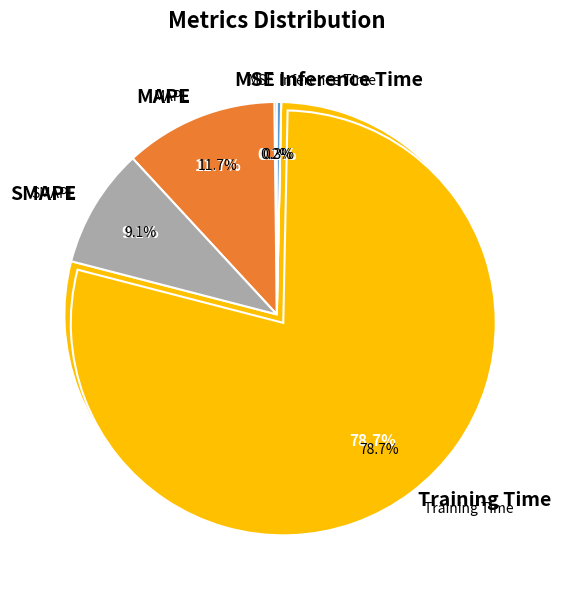

Combined, do MSE and SMAPE account for over 50%?

No